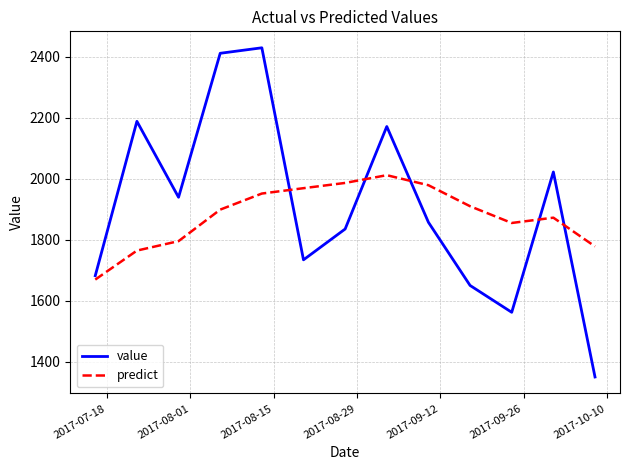

What is the greatest value displayed?

2429.0